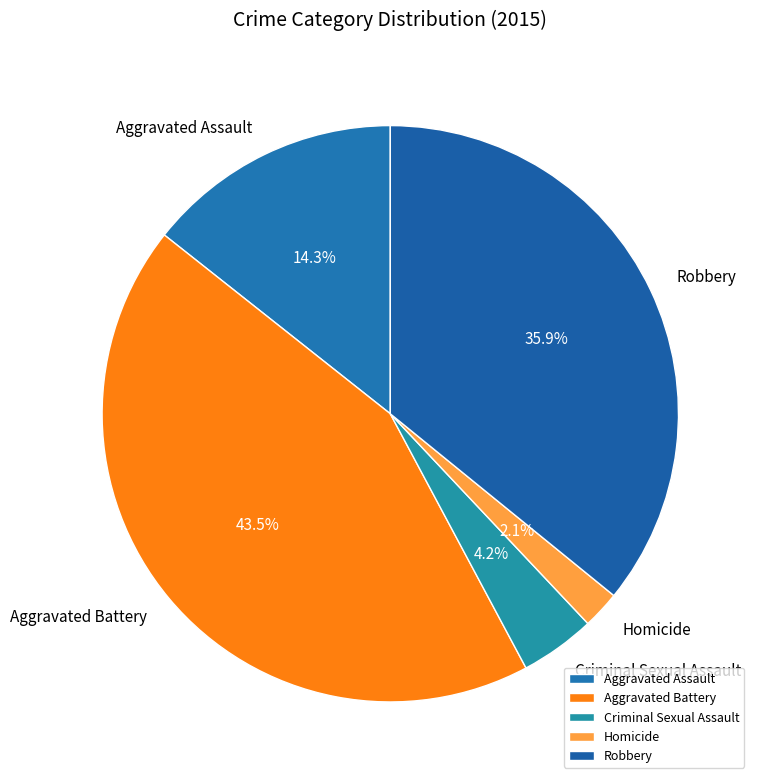

What percentage is NOT represented by Criminal Sexual Assault?

95.8%